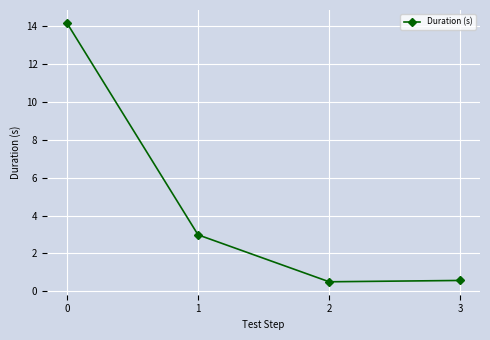

Reading left to right, transcribe all the data shown in this chart.

0=14.2	1=3.0	2=0.5	3=0.6